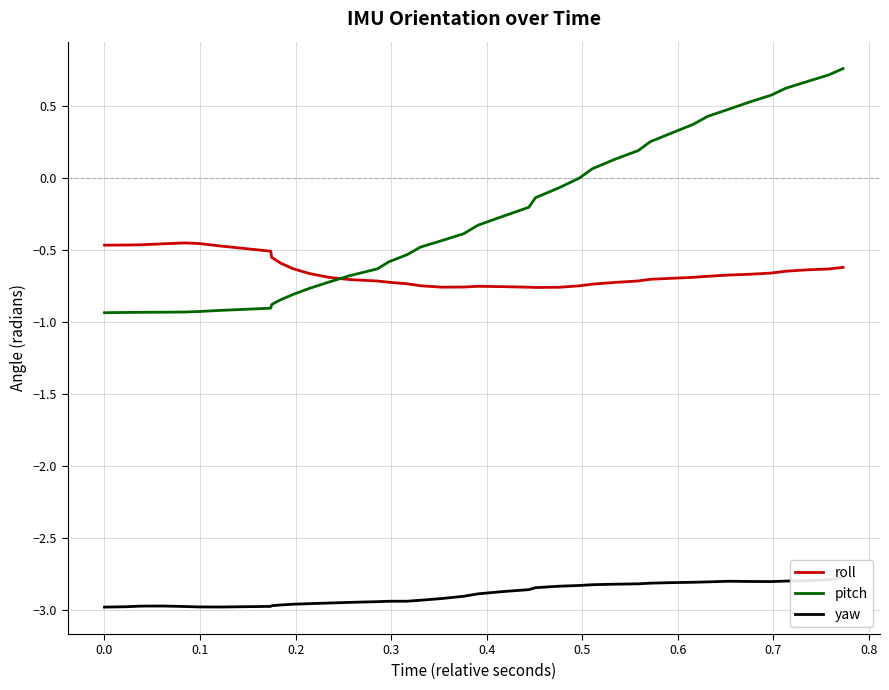

What is the maximum value for pitch?

0.8